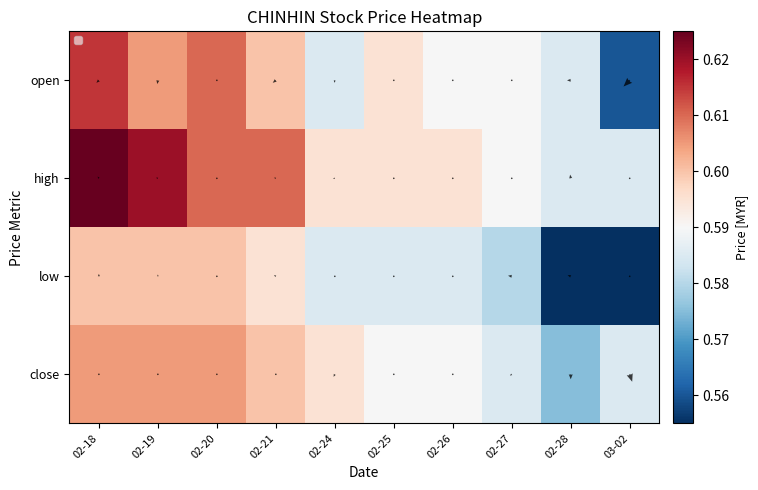

At 02-25, list the series in order from smallest to largest.

low, close, open, high